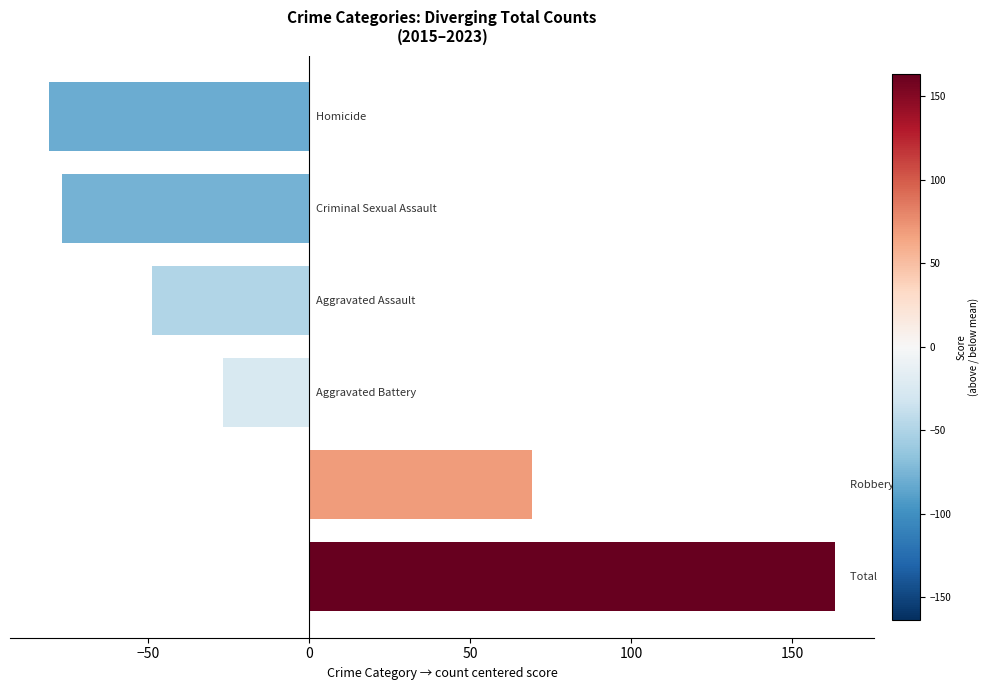

Count the number of data series in this chart.

1